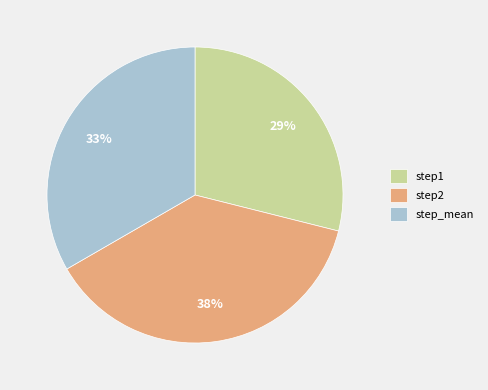

The step1 slice represents 29% of the pie. True or false?

True